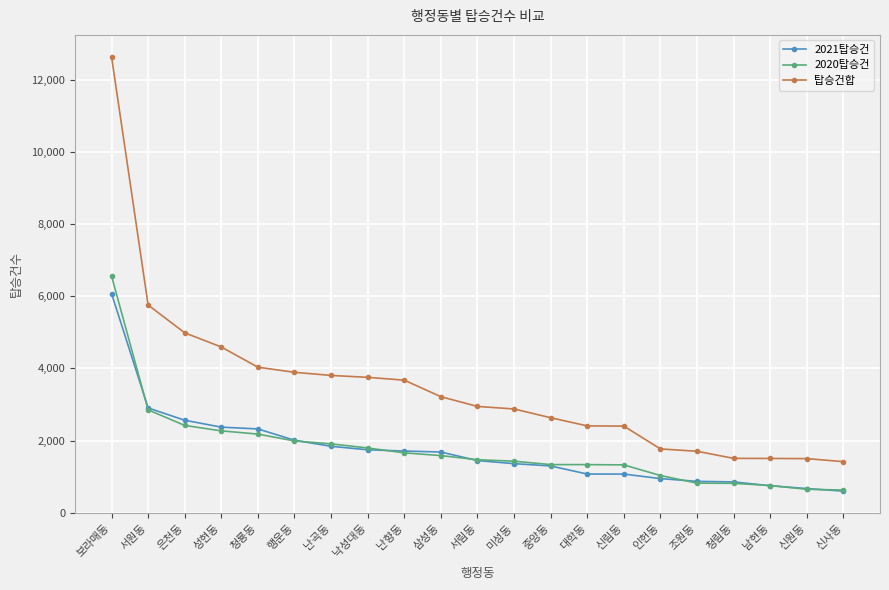

List the series in order of their peak value, lowest first.

2021탑승건, 2020탑승건, 탑승건합